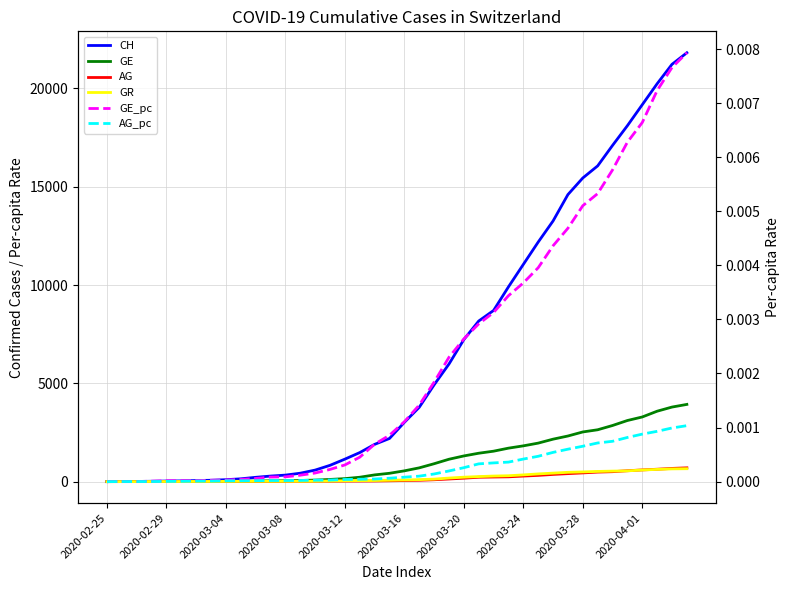

Does the chart have visible grid lines?

Yes